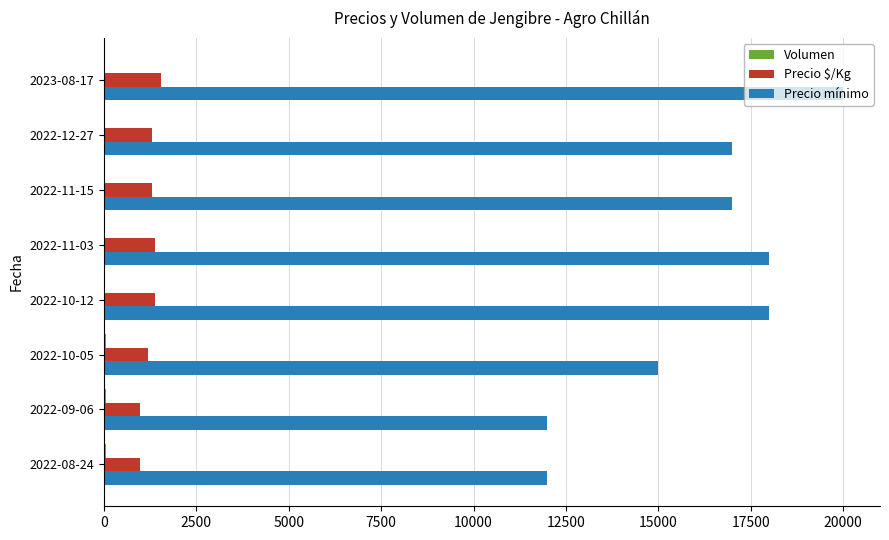

At which label does Precio mínimo reach its peak?

2023-08-17